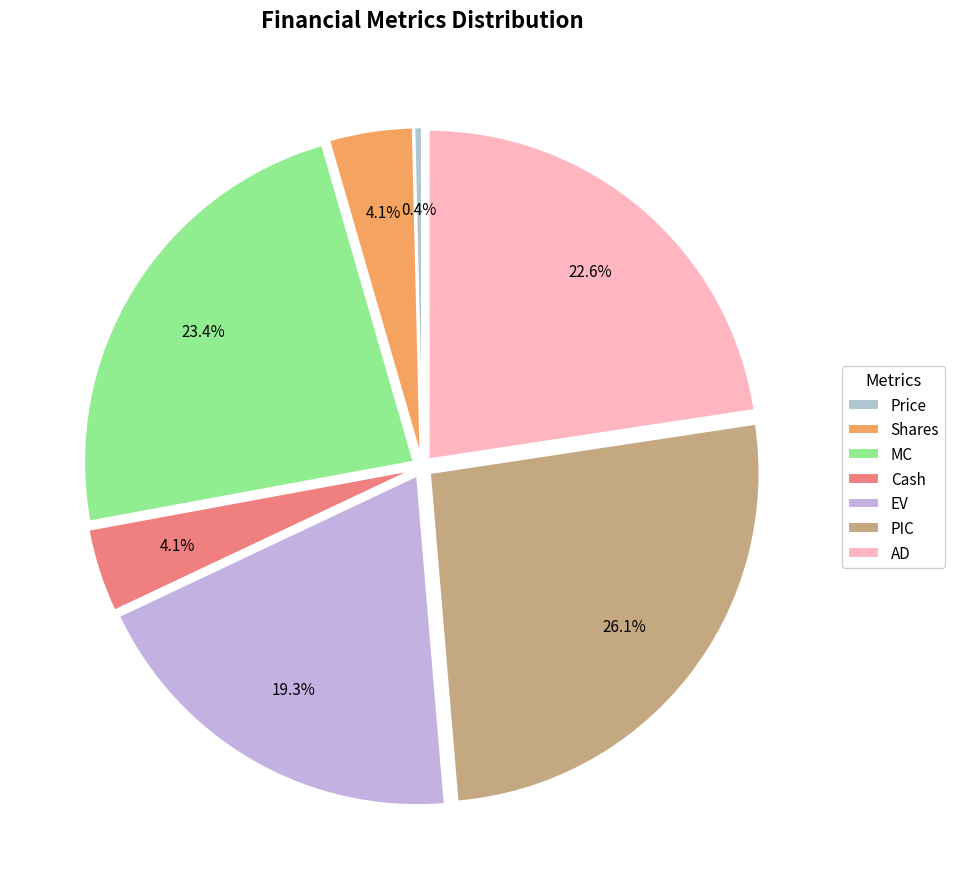

To the nearest percent, what portion does EV represent?

19%